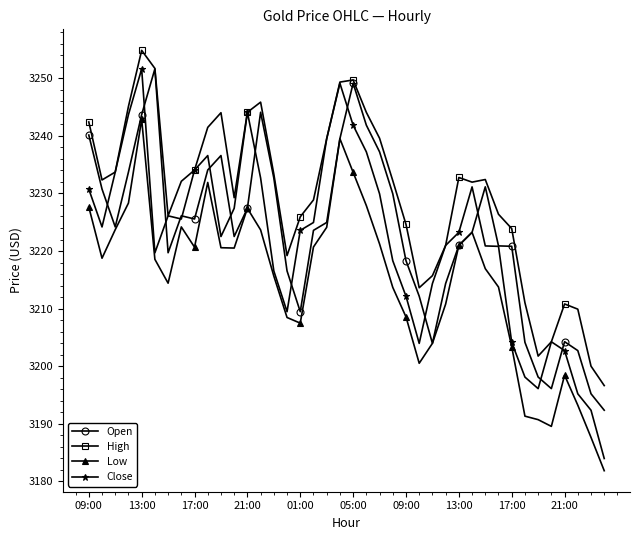

Which series has the largest total across all categories?

High